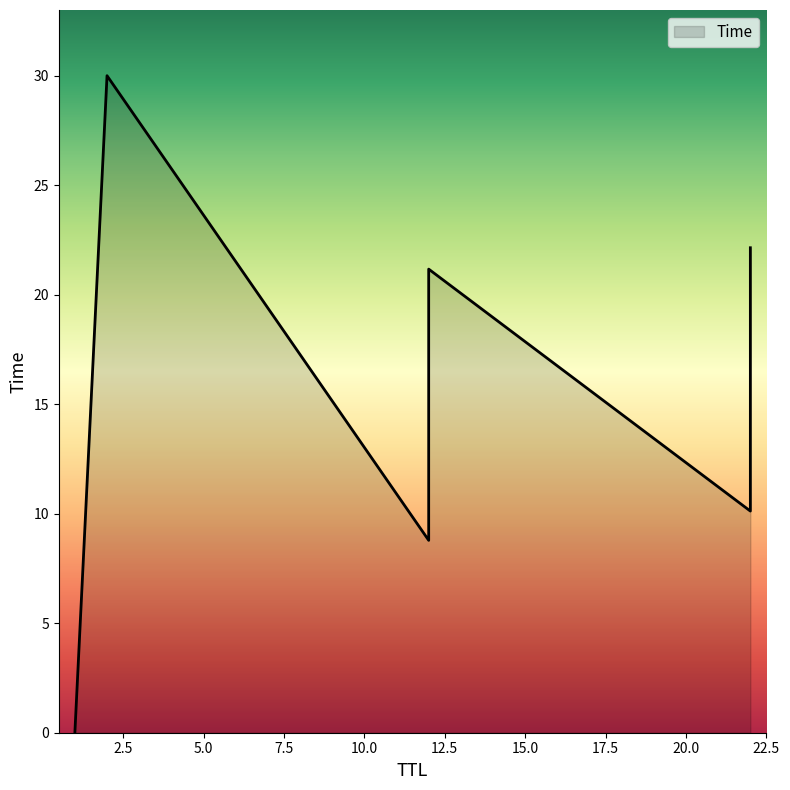

What is the approximate value at 12?

15.2